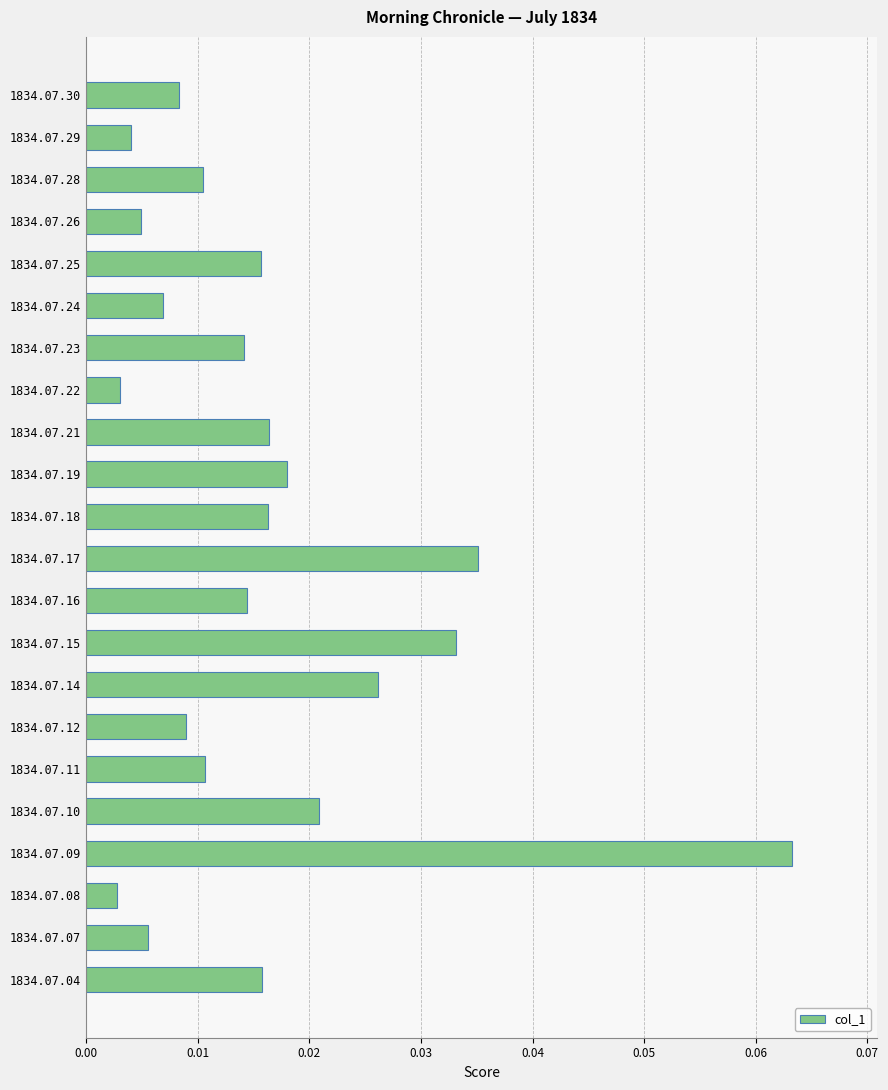

At which category does the chart reach its peak across all series?

1834.07.09